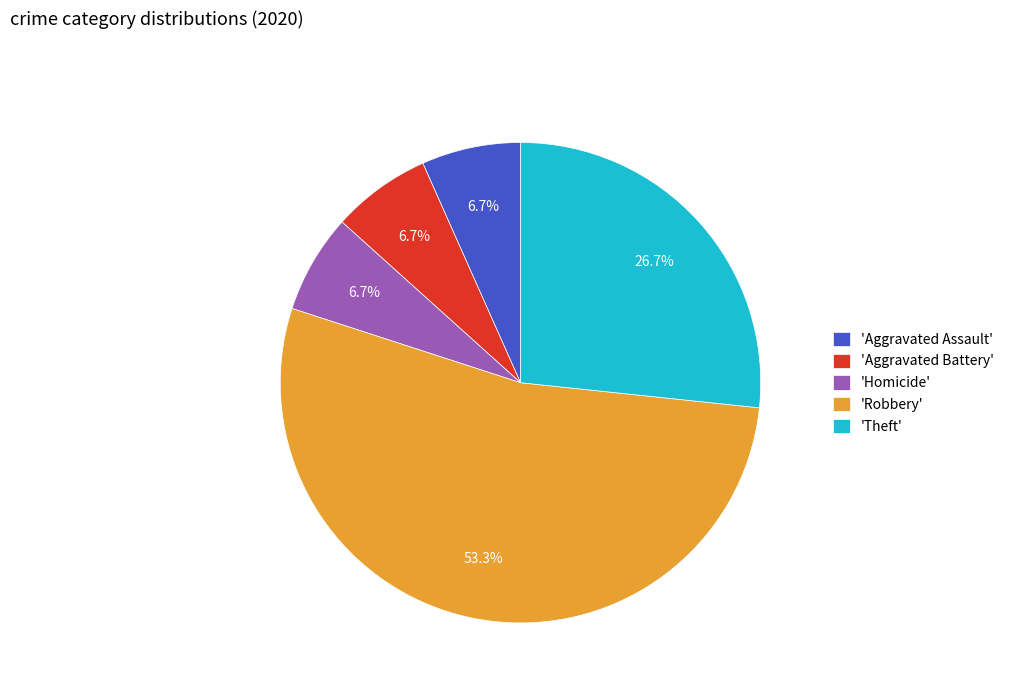

How many slices are in this pie chart?

5